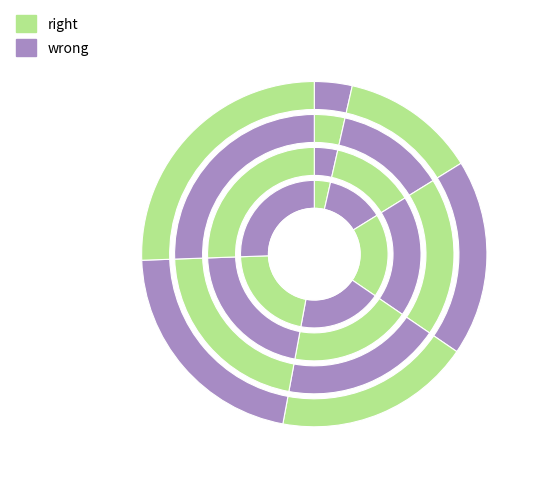

Is the sum of 2 and 4 greater than half?

No